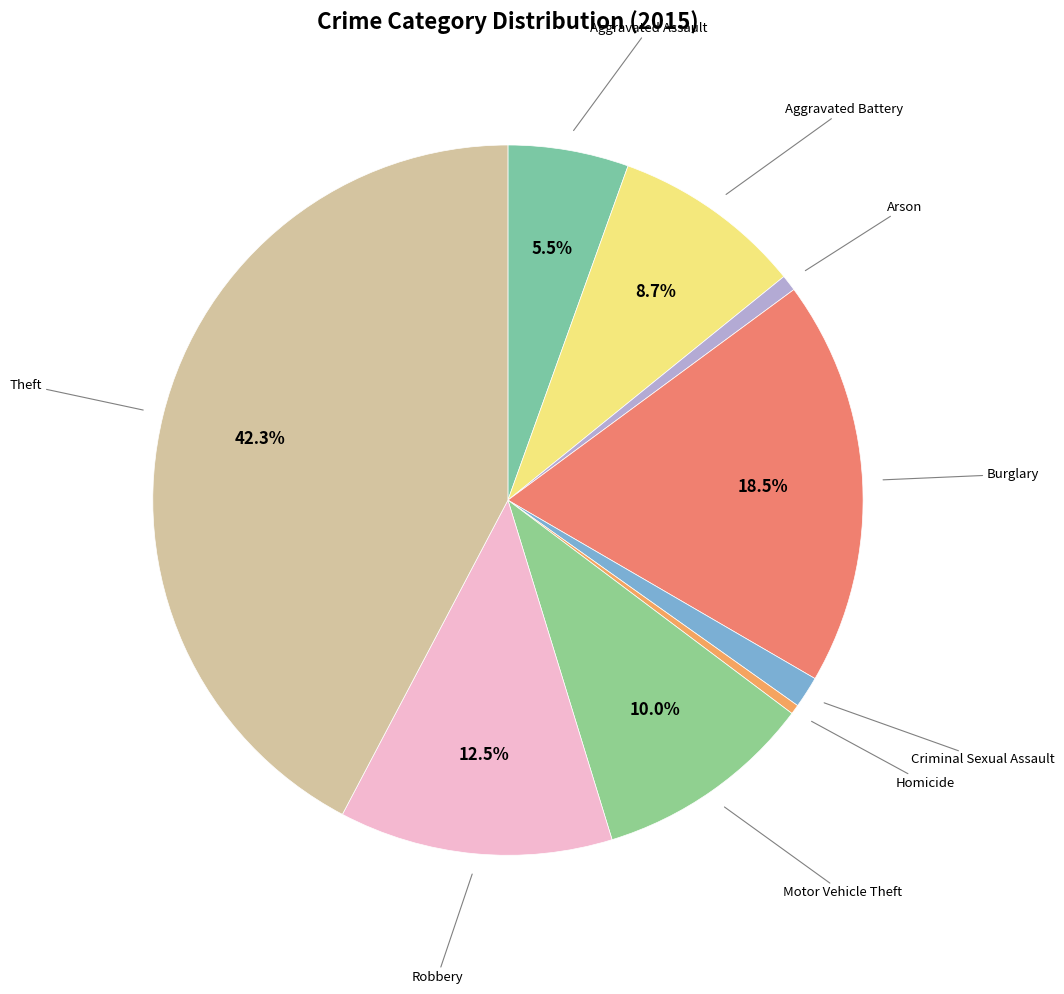

To the nearest percent, what is the average slice percentage?

11%